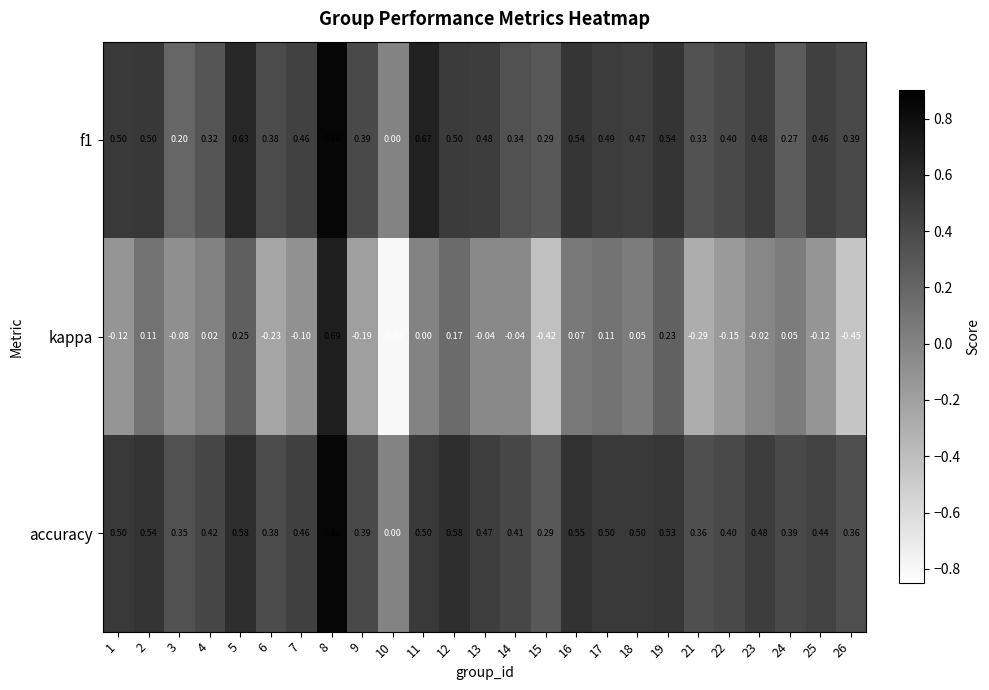

Which series changed the most between 22 and 23?

kappa